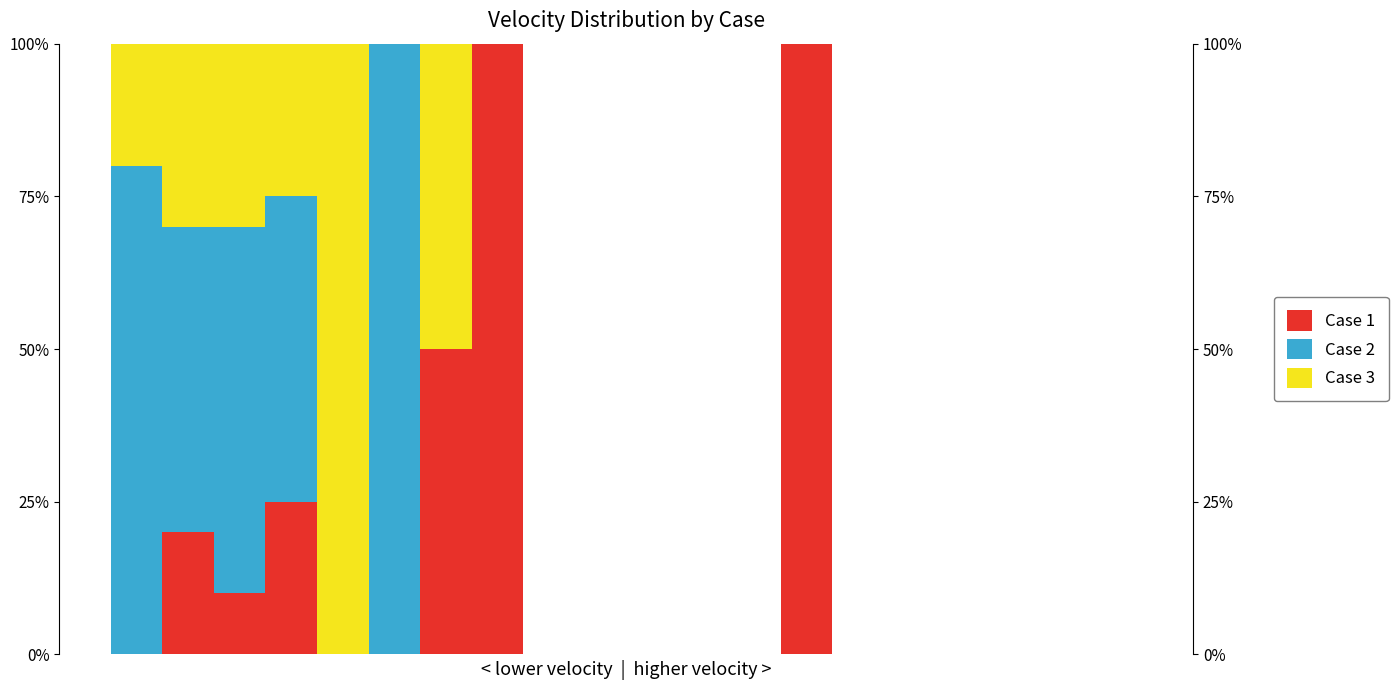

Between 0 and 3, which series saw the biggest shift?

Case 2